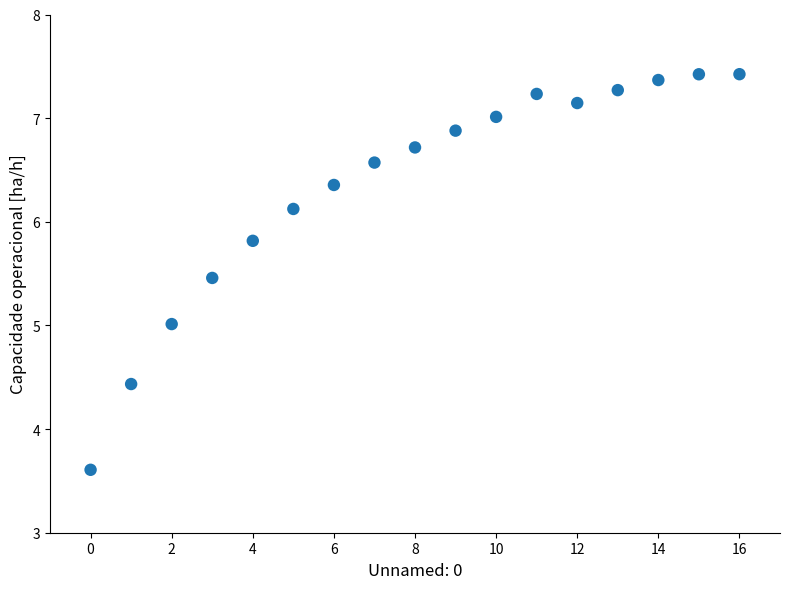

What is the range of Y values (max minus min)?

3.8